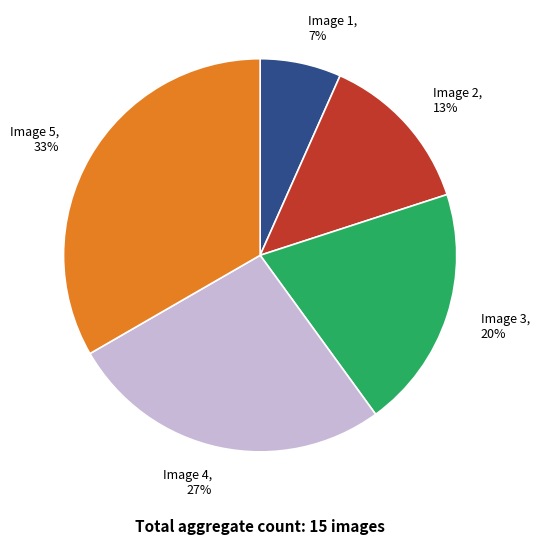

True or false: Image 5 accounts for 23% of the total.

False